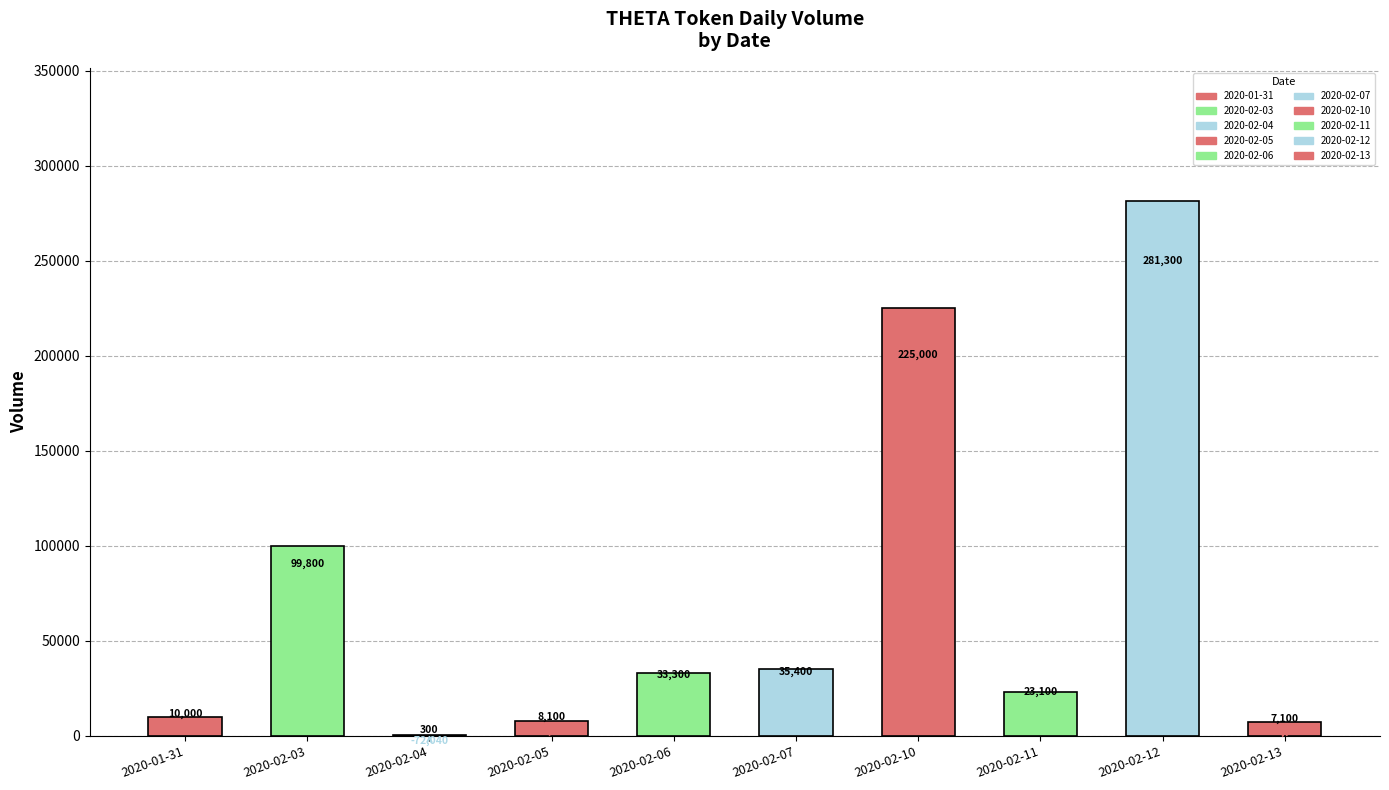

Reading left to right, extract all data points from this chart.

2020-01-31=10000	2020-02-03=99800	2020-02-04=300	2020-02-05=8100	2020-02-06=33300	2020-02-07=35400	2020-02-10=225000	2020-02-11=23100	2020-02-12=281300	2020-02-13=7100